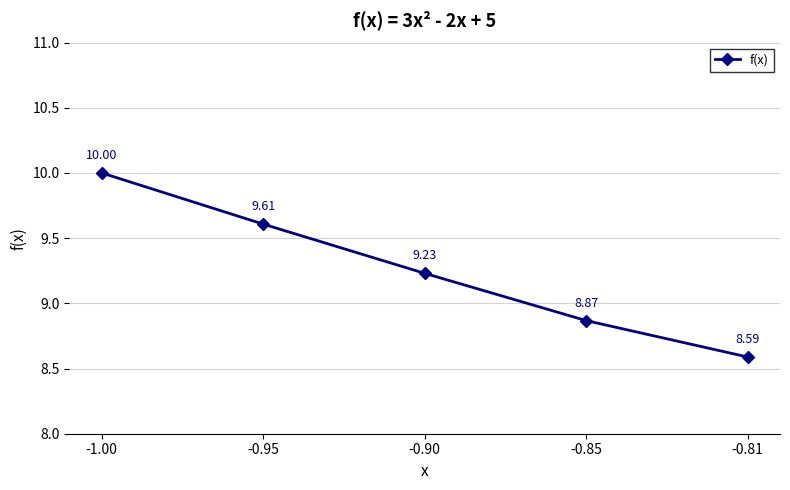

What is the ratio of the value at -1.00 to the value at -0.85?

1.1